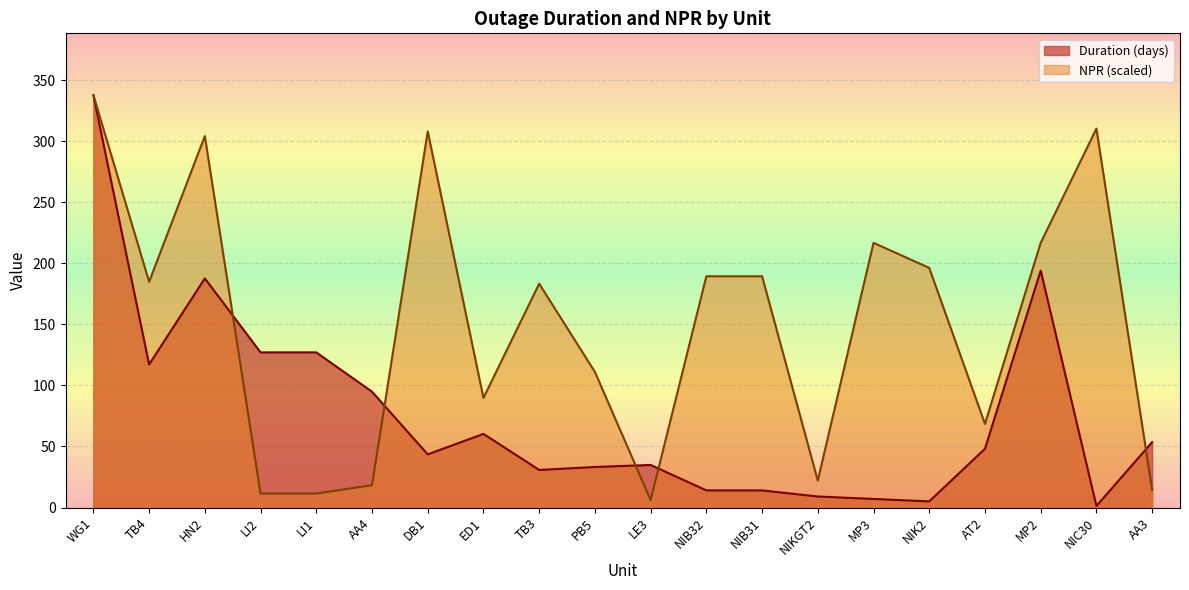

The NPR series shows 89.8 at NIB31. True or false?

False